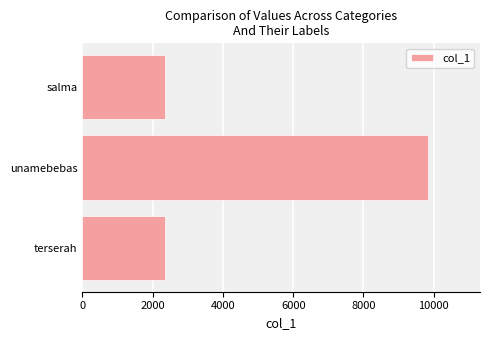

Reading bottom to top, list all the values displayed in this chart.

2348	9843	2348